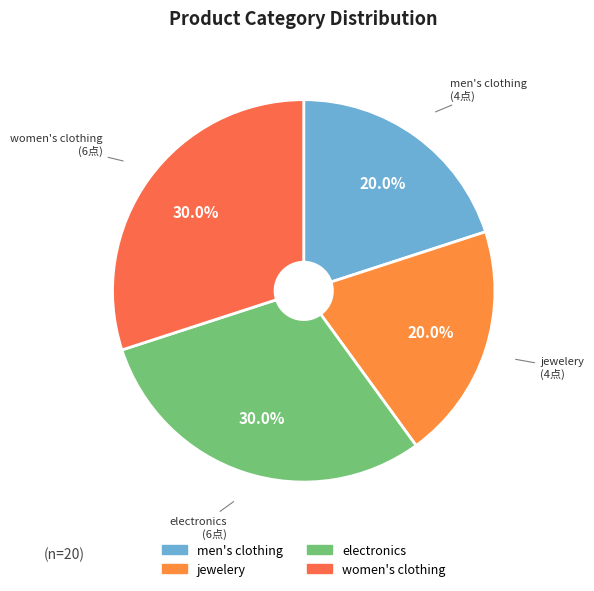

To the nearest percent, what is the combined percentage of men's clothing and women's clothing?

50%